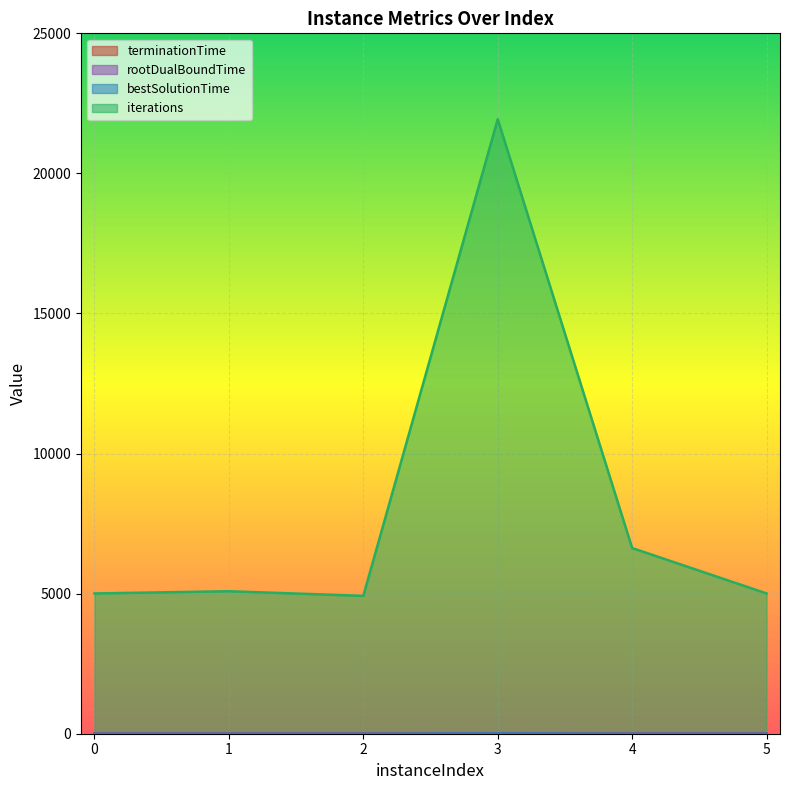

What is the difference between the maximum and minimum values in the iterations series?

17015.0